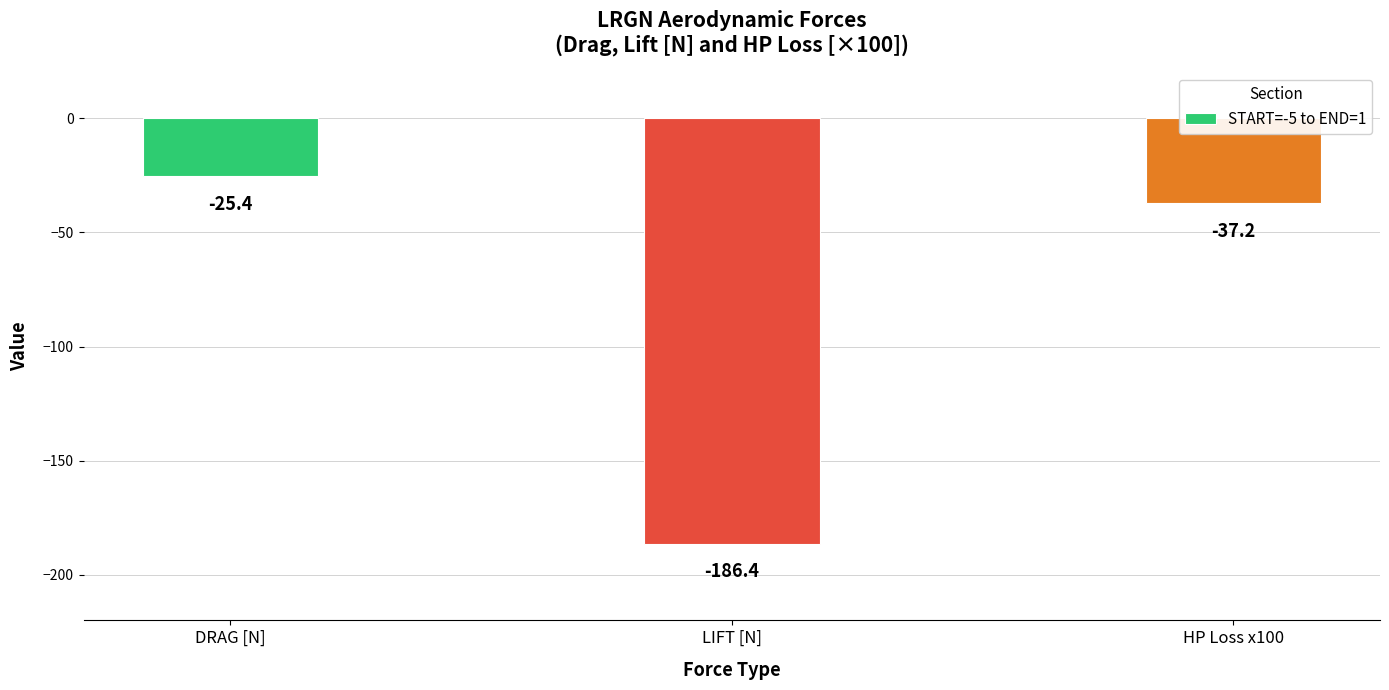

Rank the categories by value from highest to lowest.

DRAG [N], HP Loss x100, LIFT [N]